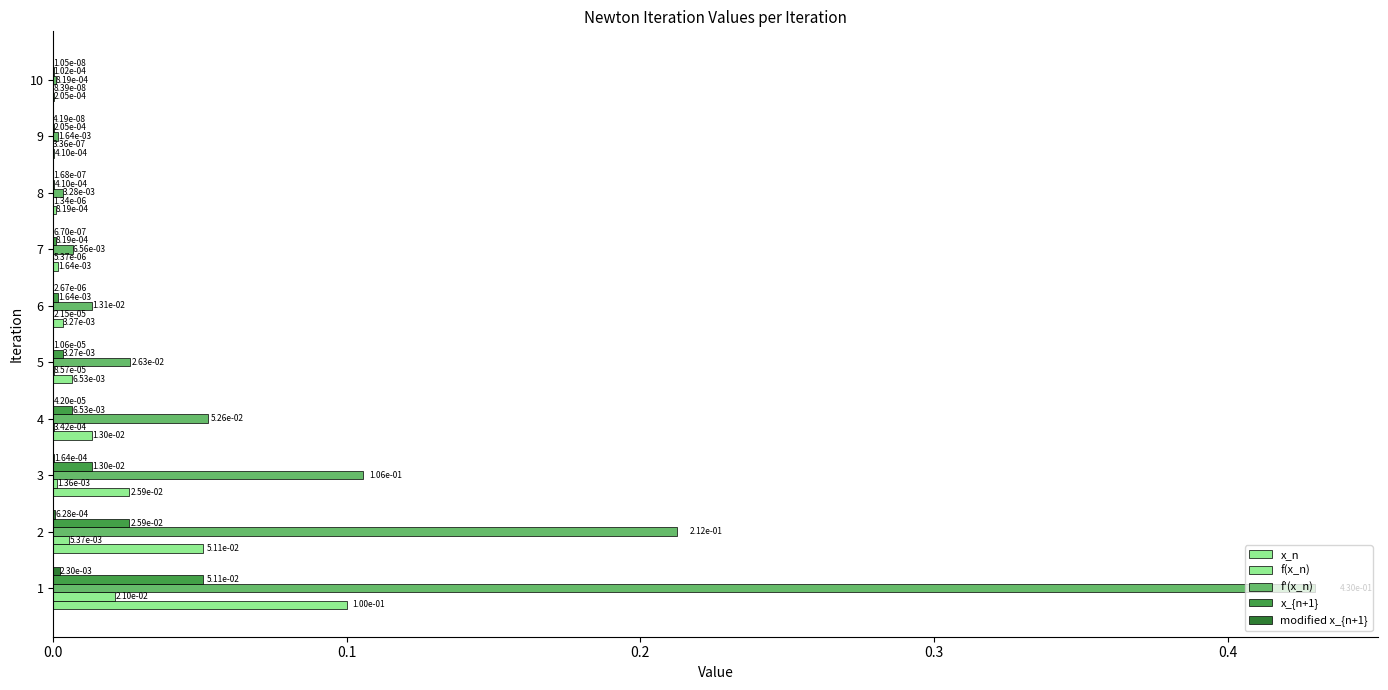

List the series in order of their peak value, lowest first.

modified x_{n+1}, f(x_n), x_{n+1}, x_n, f'(x_n)